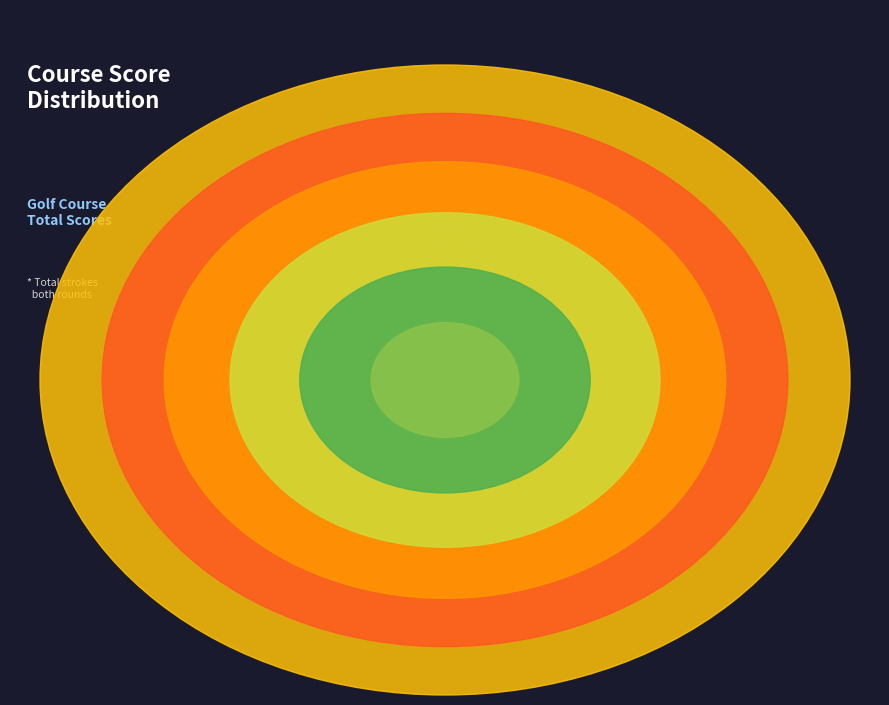

Count the number of slices in the pie.

6